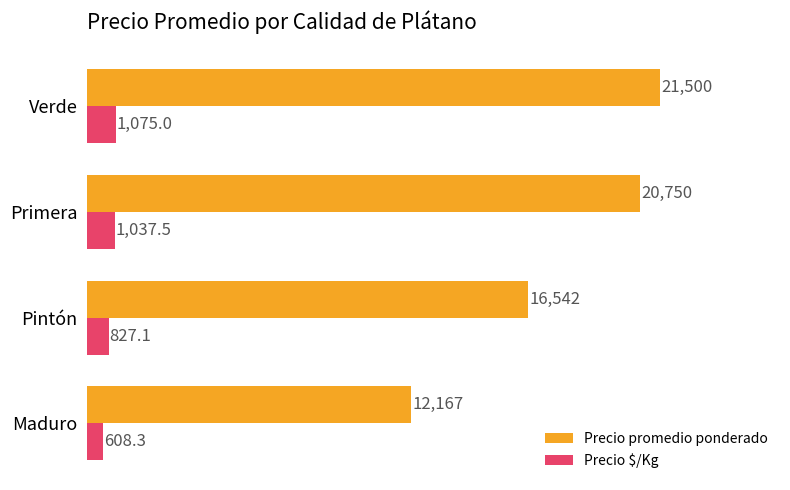

What is the difference between the maximum and second lowest values in the Precio $/Kg series?

247.9